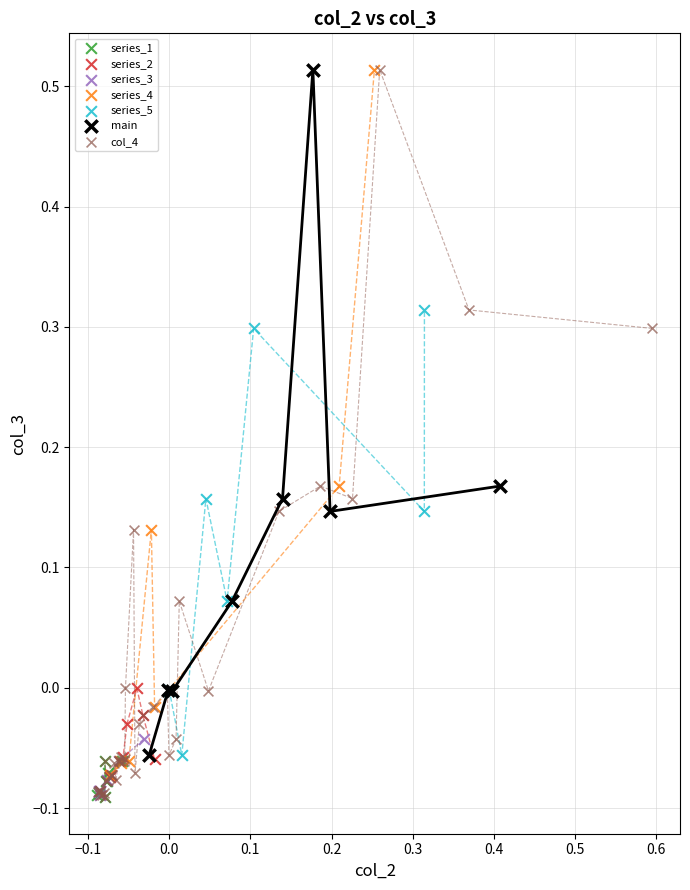

Which series has the widest spread of Y values?

col_4